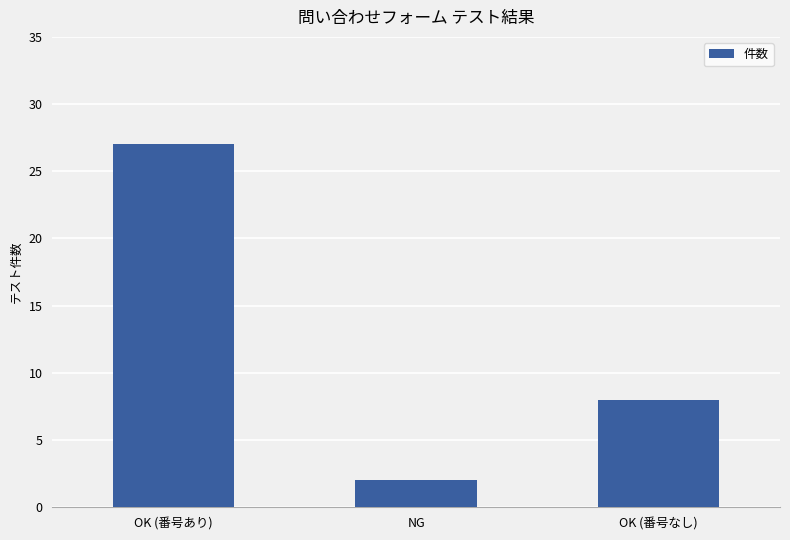

Reading left to right, what are all the values shown in this chart?

27	2	8